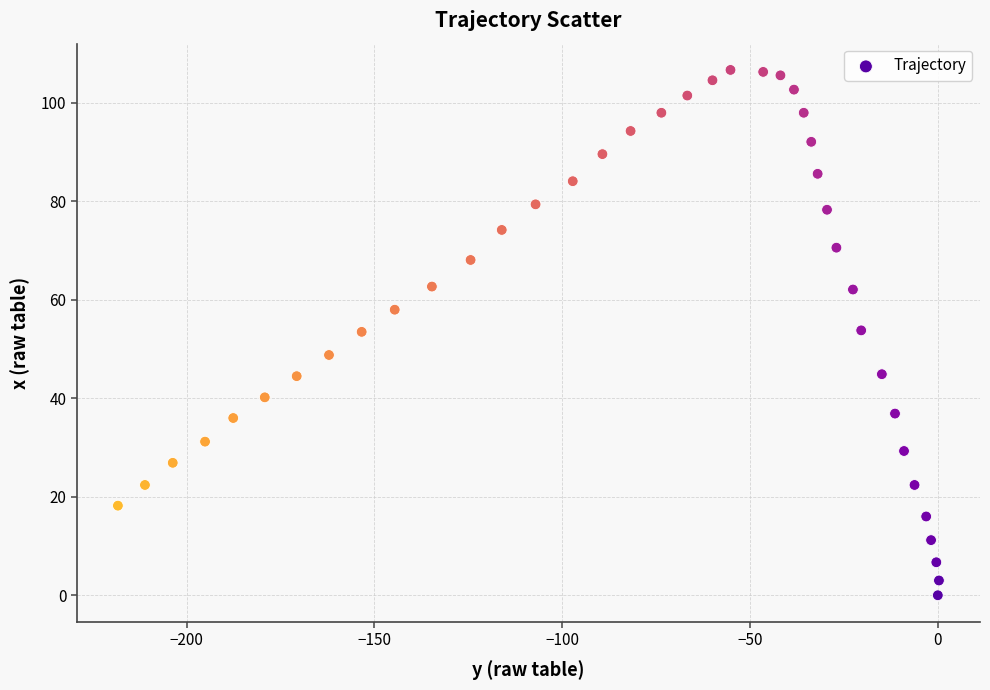

What is the range of X values (max minus min)?

218.6